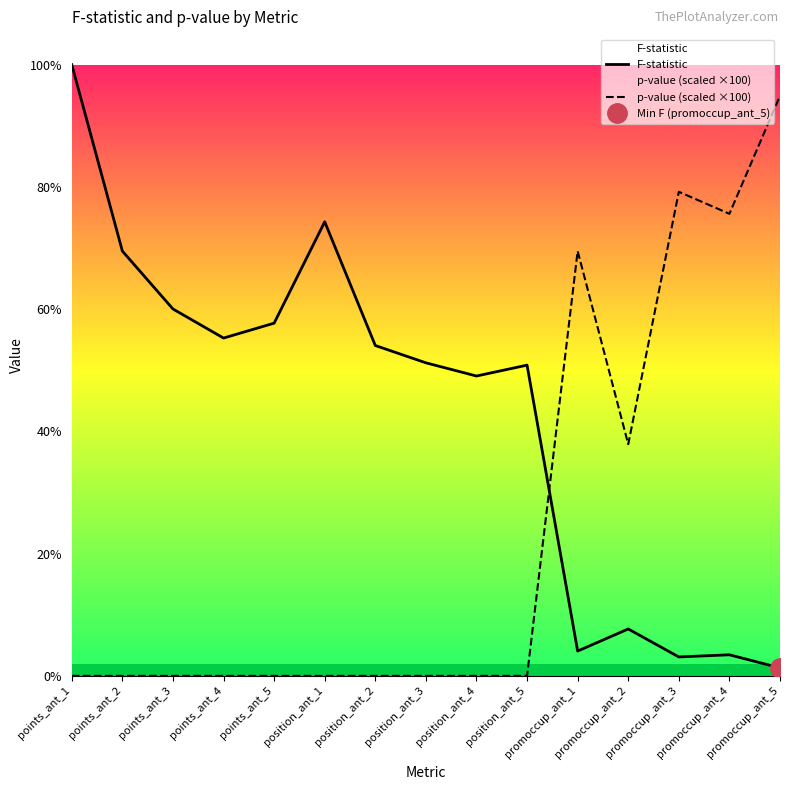

Between position_ant_1 and promoccup_ant_4, which is larger?

position_ant_1